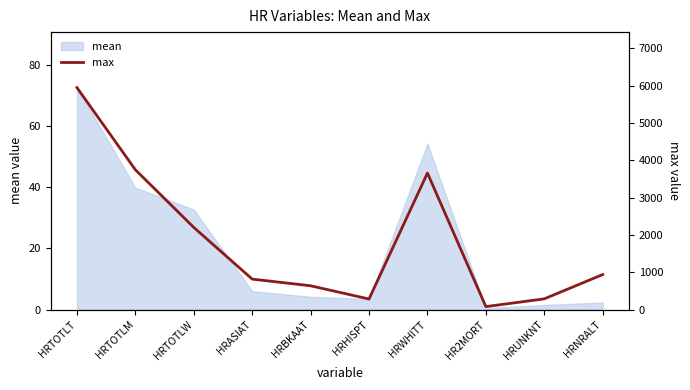

What is the change in value from HR2MORT to HRUNKNT?

+208